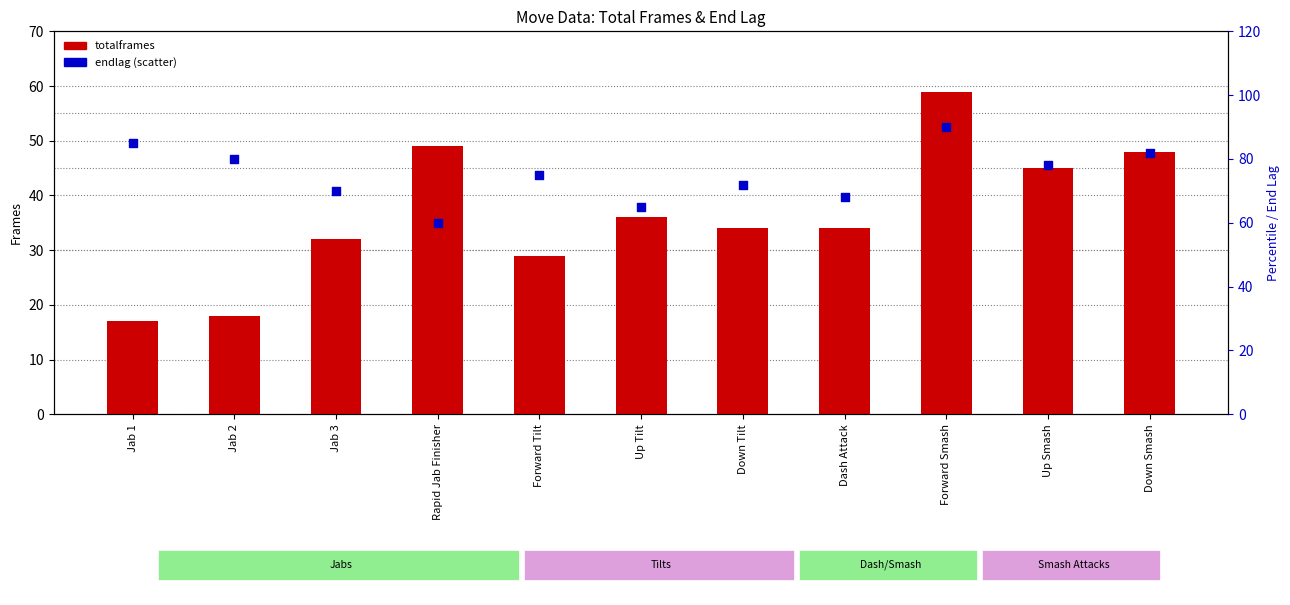

What is the total value across all series at Forward Tilt?

104